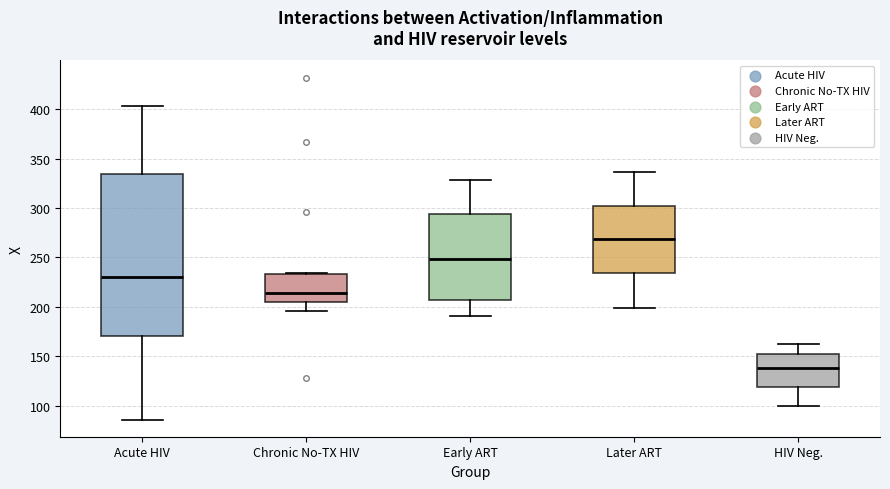

Which box is the tallest, from its lower edge to its upper edge?

Acute HIV